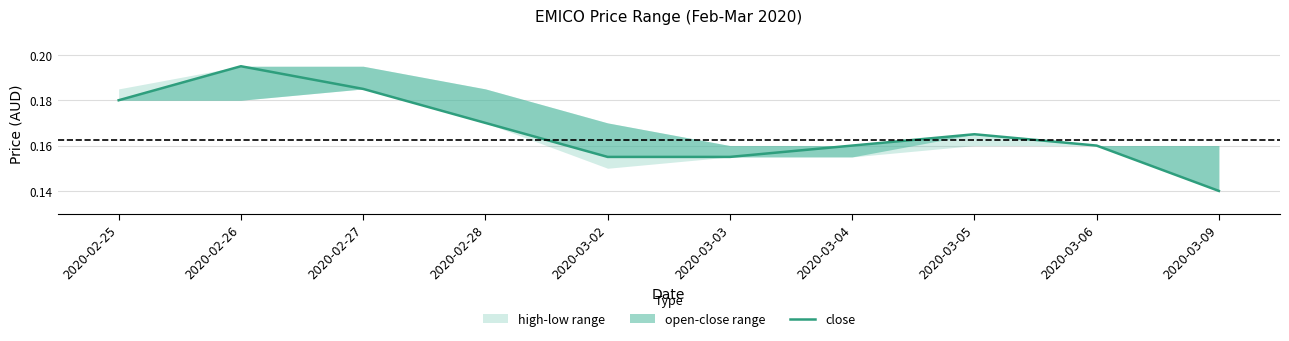

What is the maximum value shown in the chart?

0.2